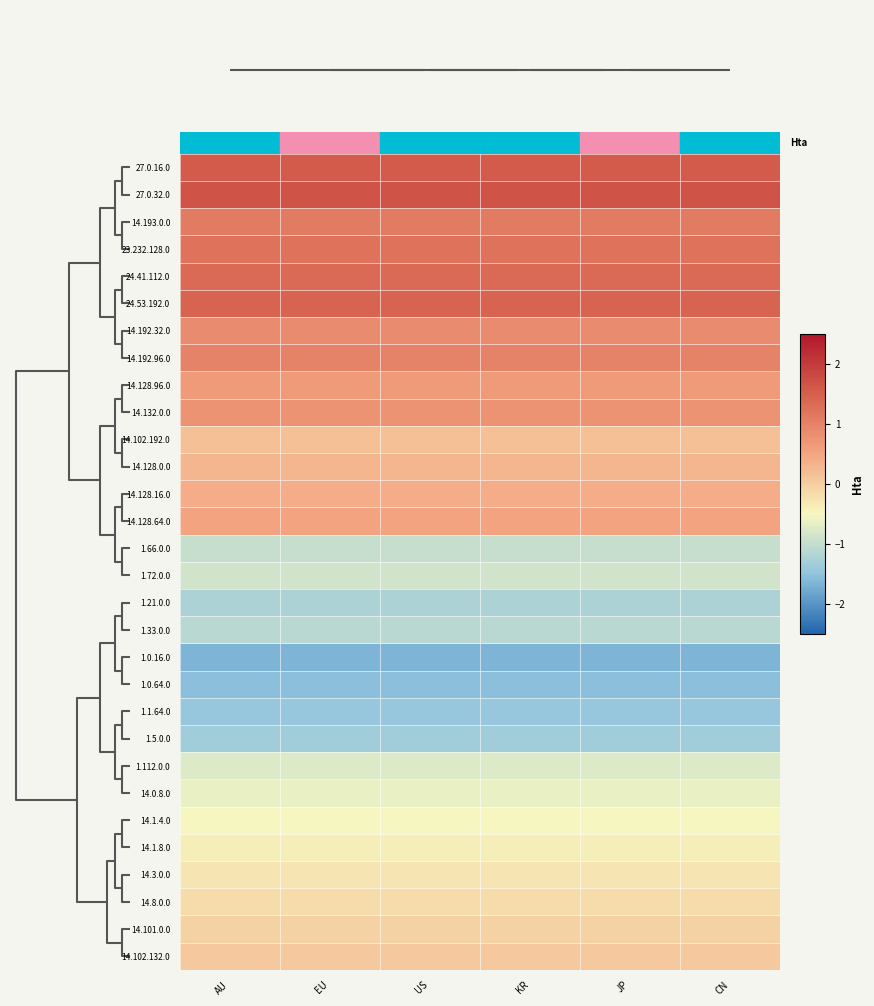

Reading left to right, what are all the values shown in this chart?

27.0.16.0: AU=1.6	EU=1.6	US=1.6	KR=1.6	JP=1.6	CN=1.6
27.0.32.0: AU=1.7	EU=1.7	US=1.7	KR=1.7	JP=1.7	CN=1.7
14.193.0.0: AU=1.1	EU=1.1	US=1.1	KR=1.1	JP=1.1	CN=1.1
23.232.128.0: AU=1.2	EU=1.2	US=1.2	KR=1.2	JP=1.2	CN=1.2
24.41.112.0: AU=1.3	EU=1.3	US=1.3	KR=1.3	JP=1.3	CN=1.3
24.53.192.0: AU=1.4	EU=1.4	US=1.4	KR=1.4	JP=1.4	CN=1.4
14.192.32.0: AU=0.9	EU=0.9	US=0.9	KR=0.9	JP=0.9	CN=0.9
14.192.96.0: AU=1.0	EU=1.0	US=1.0	KR=1.0	JP=1.0	CN=1.0
14.128.96.0: AU=0.6	EU=0.6	US=0.6	KR=0.6	JP=0.6	CN=0.6
14.132.0.0: AU=0.8	EU=0.8	US=0.8	KR=0.8	JP=0.8	CN=0.8
14.102.192.0: AU=0.2	EU=0.2	US=0.2	KR=0.2	JP=0.2	CN=0.2
14.128.0.0: AU=0.3	EU=0.3	US=0.3	KR=0.3	JP=0.3	CN=0.3
14.128.16.0: AU=0.4	EU=0.4	US=0.4	KR=0.4	JP=0.4	CN=0.4
14.128.64.0: AU=0.5	EU=0.5	US=0.5	KR=0.5	JP=0.5	CN=0.5
1.66.0.0: AU=-1.0	EU=-1.0	US=-1.0	KR=-1.0	JP=-1.0	CN=-1.0
1.72.0.0: AU=-0.9	EU=-0.9	US=-0.9	KR=-0.9	JP=-0.9	CN=-0.9
1.21.0.0: AU=-1.2	EU=-1.2	US=-1.2	KR=-1.2	JP=-1.2	CN=-1.2
1.33.0.0: AU=-1.1	EU=-1.1	US=-1.1	KR=-1.1	JP=-1.1	CN=-1.1
1.0.16.0: AU=-1.7	EU=-1.7	US=-1.7	KR=-1.7	JP=-1.7	CN=-1.7
1.0.64.0: AU=-1.6	EU=-1.6	US=-1.6	KR=-1.6	JP=-1.6	CN=-1.6
1.1.64.0: AU=-1.4	EU=-1.4	US=-1.4	KR=-1.4	JP=-1.4	CN=-1.4
1.5.0.0: AU=-1.3	EU=-1.3	US=-1.3	KR=-1.3	JP=-1.3	CN=-1.3
1.112.0.0: AU=-0.8	EU=-0.8	US=-0.8	KR=-0.8	JP=-0.8	CN=-0.8
14.0.8.0: AU=-0.6	EU=-0.6	US=-0.6	KR=-0.6	JP=-0.6	CN=-0.6
14.1.4.0: AU=-0.5	EU=-0.5	US=-0.5	KR=-0.5	JP=-0.5	CN=-0.5
14.1.8.0: AU=-0.4	EU=-0.4	US=-0.4	KR=-0.4	JP=-0.4	CN=-0.4
14.3.0.0: AU=-0.3	EU=-0.3	US=-0.3	KR=-0.3	JP=-0.3	CN=-0.3
14.8.0.0: AU=-0.2	EU=-0.2	US=-0.2	KR=-0.2	JP=-0.2	CN=-0.2
14.101.0.0: AU=-0.1	EU=-0.1	US=-0.1	KR=-0.1	JP=-0.1	CN=-0.1
14.102.132.0: AU=0.1	EU=0.1	US=0.1	KR=0.1	JP=0.1	CN=0.1